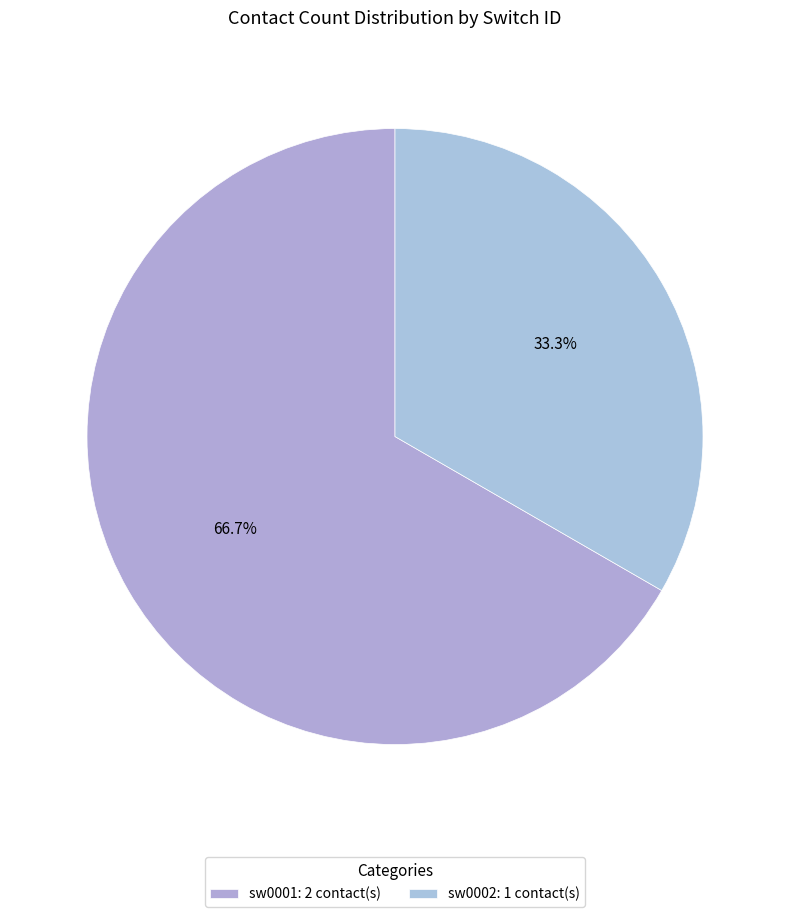

Count the number of slices in the pie.

2